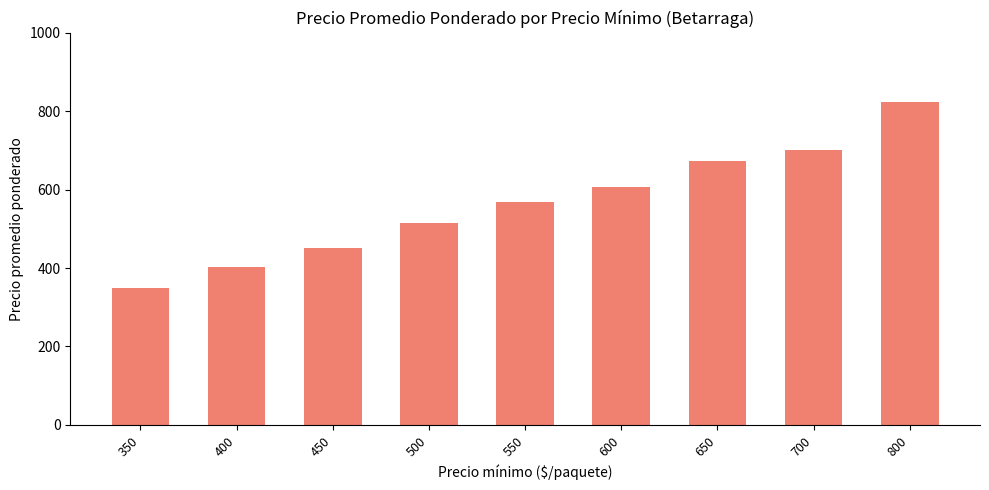

What is the average value?

565.5